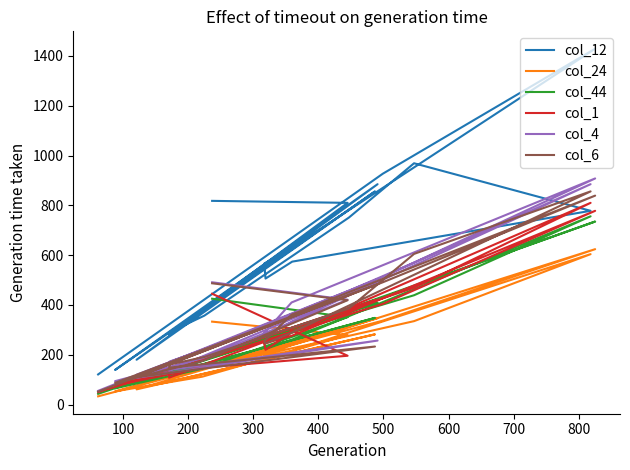

Does the chart display data point markers on the line(s)?

No